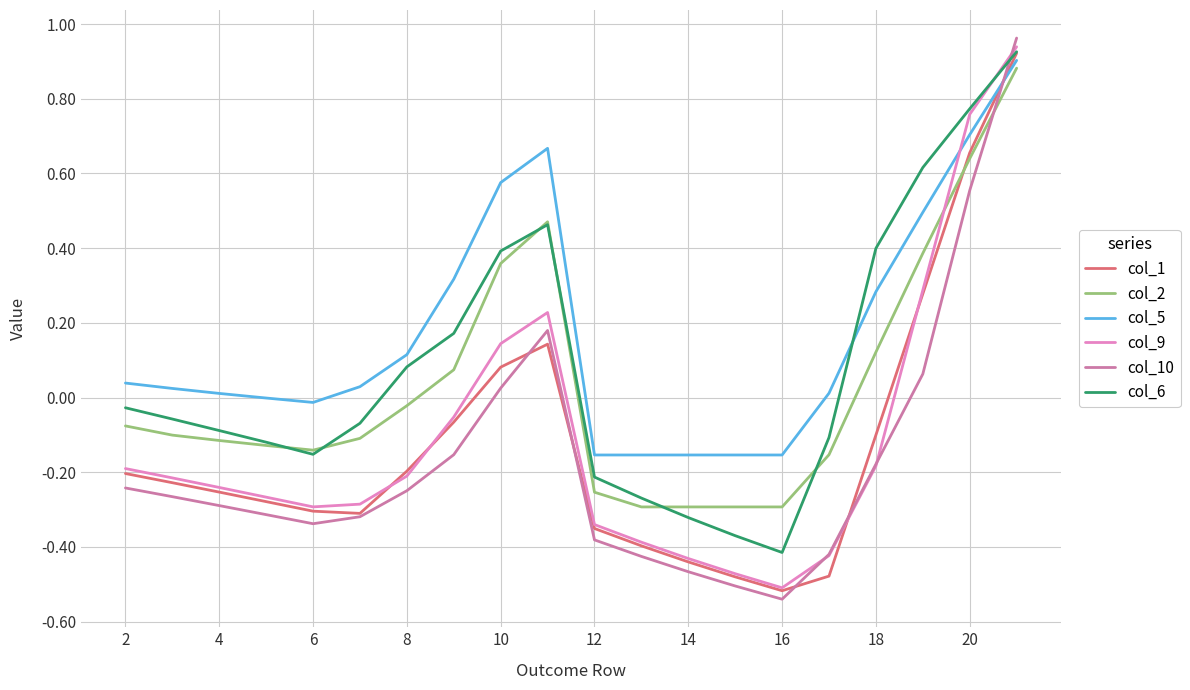

How many times do col_5 and col_1 cross each other?

1